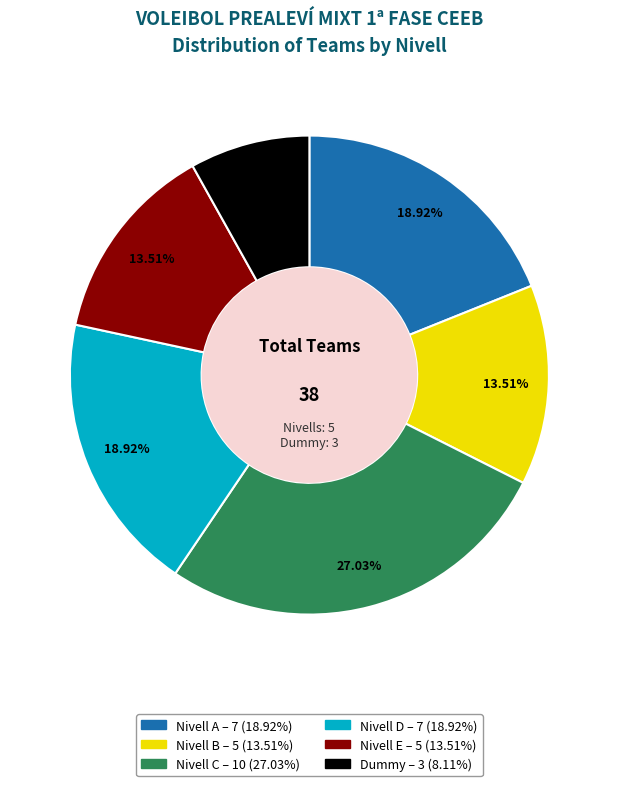

How many segments does this pie chart have?

6